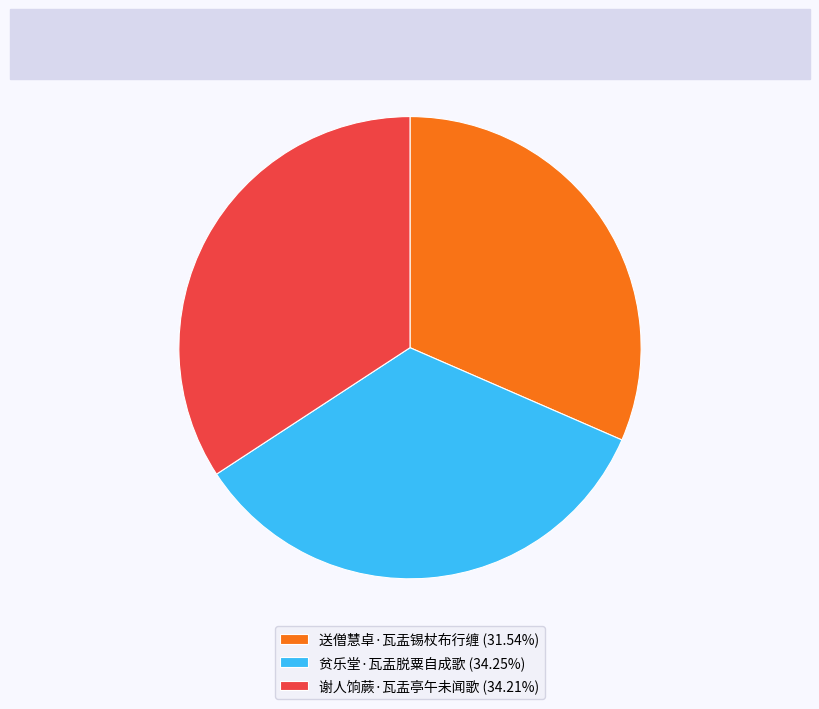

Is 谢人饷蕨·瓦盂亭午未闻歌 the majority of the pie?

No